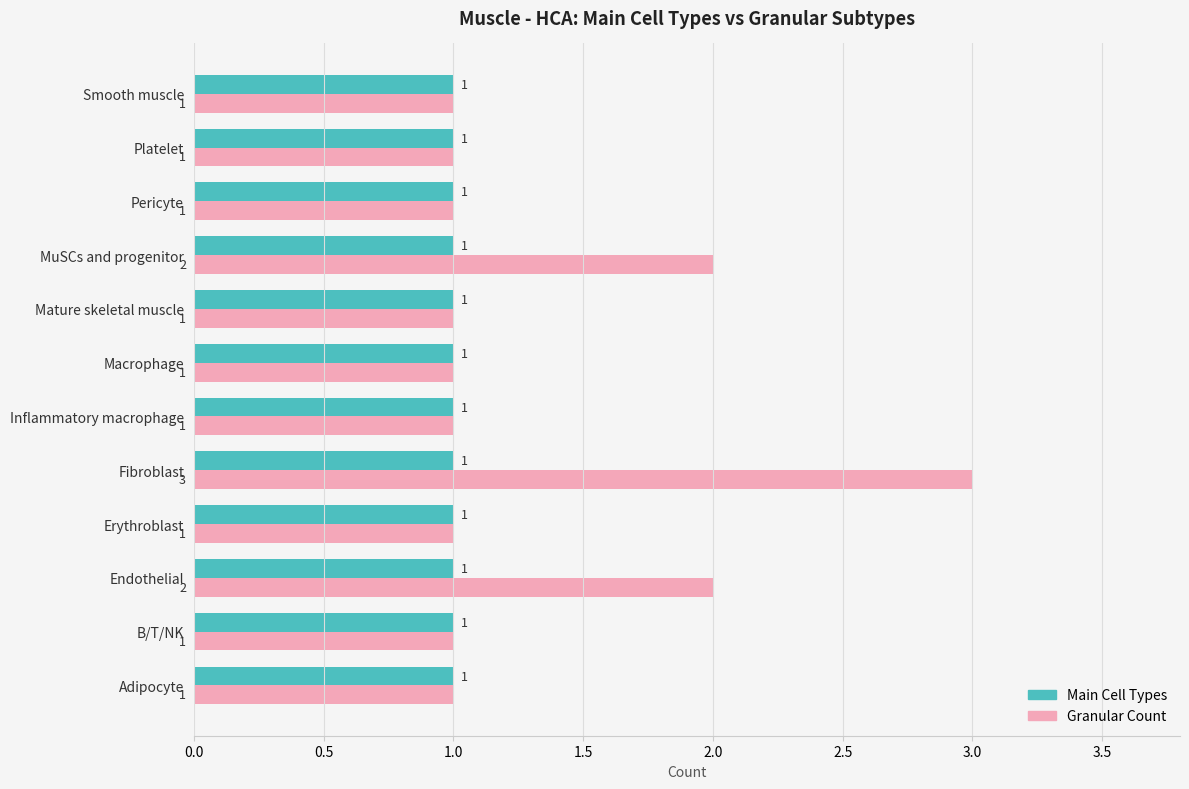

At which category is the sum across all series the highest?

Fibroblast